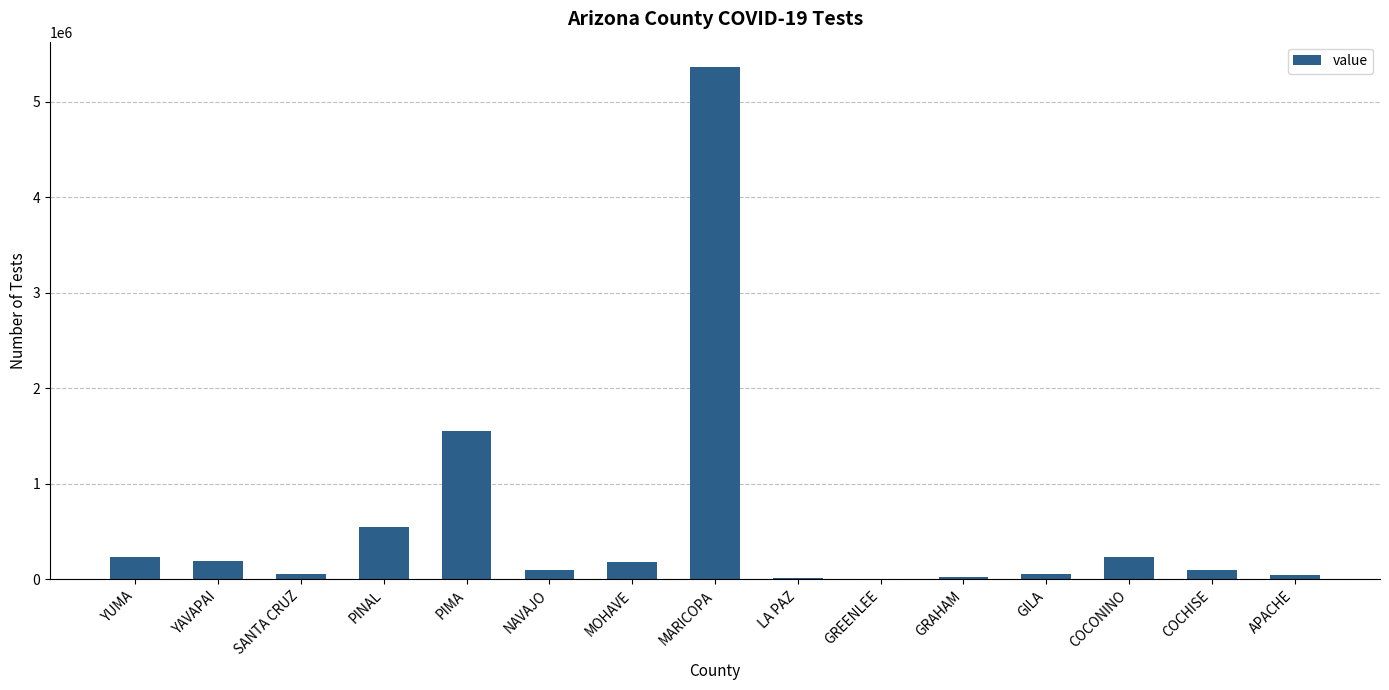

Where does the data first go above 103439?

YUMA